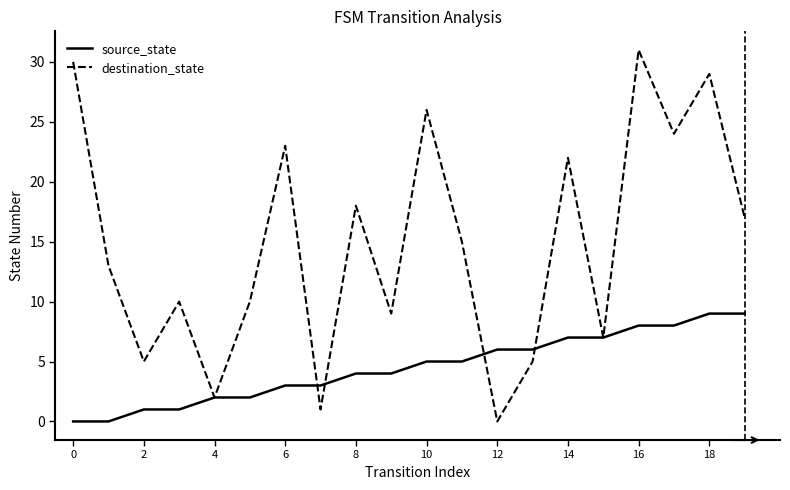

Reading left to right, list all the values displayed in this chart.

source_state: 0	0	1	1	2	2	3	3	4	4	5	5	6	6	7	7	8	8	9	9
destination_state: 30	13	5	10	2	10	23	1	18	9	26	15	0	5	22	7	31	24	29	17